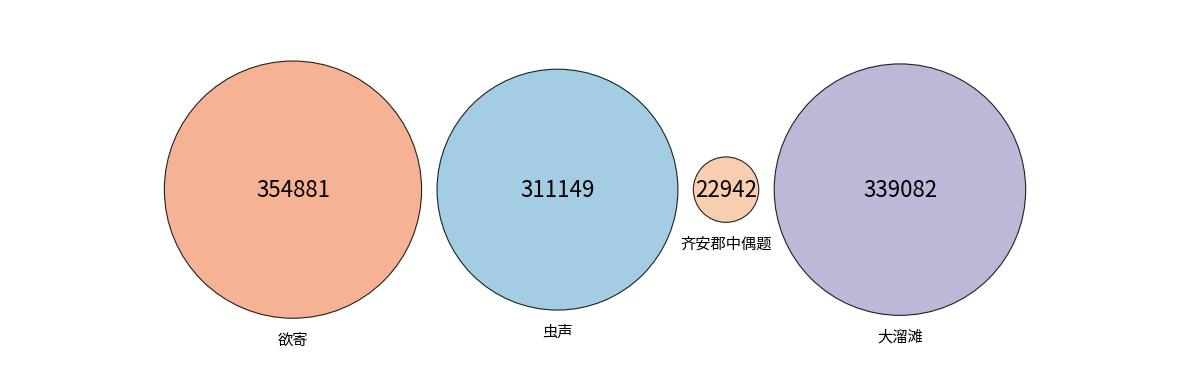

Rank the categories by value from lowest to highest.

齐安郡中偶题·秋声无不搅离心, 虫声·无端唧唧应秋吟, 大溜滩·江声无古今, 欲寄·欲寄予声无使还